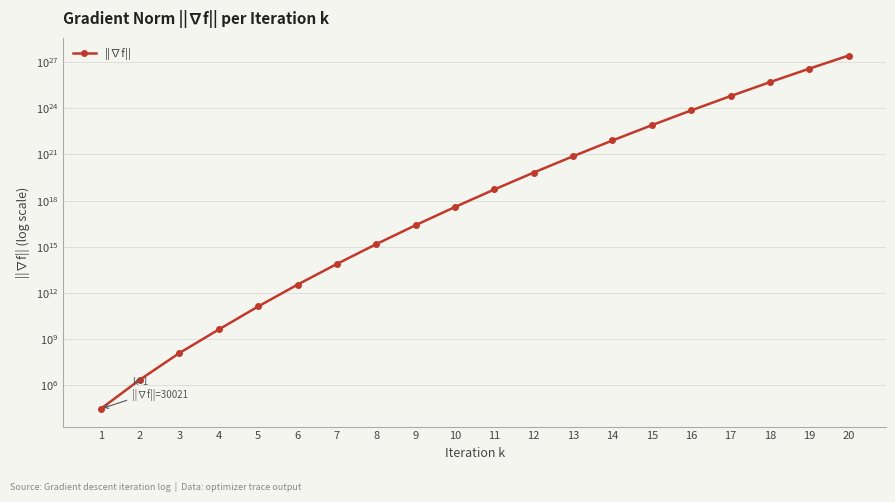

What is the difference between the values at 3 and 11?

5272569745951160320.0